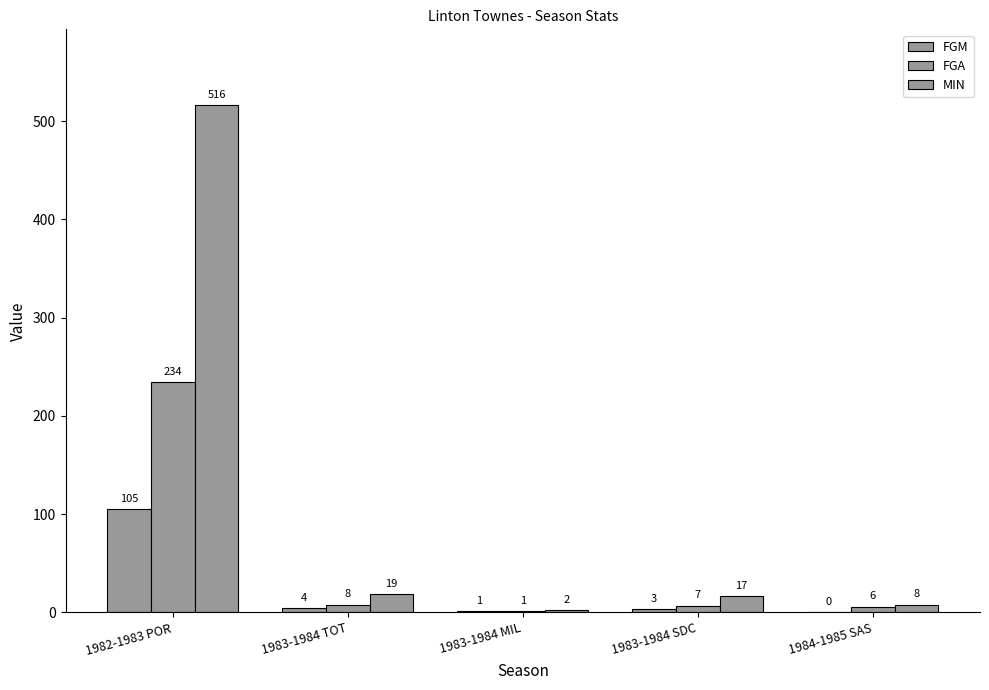

Count the number of categories in the chart.

5